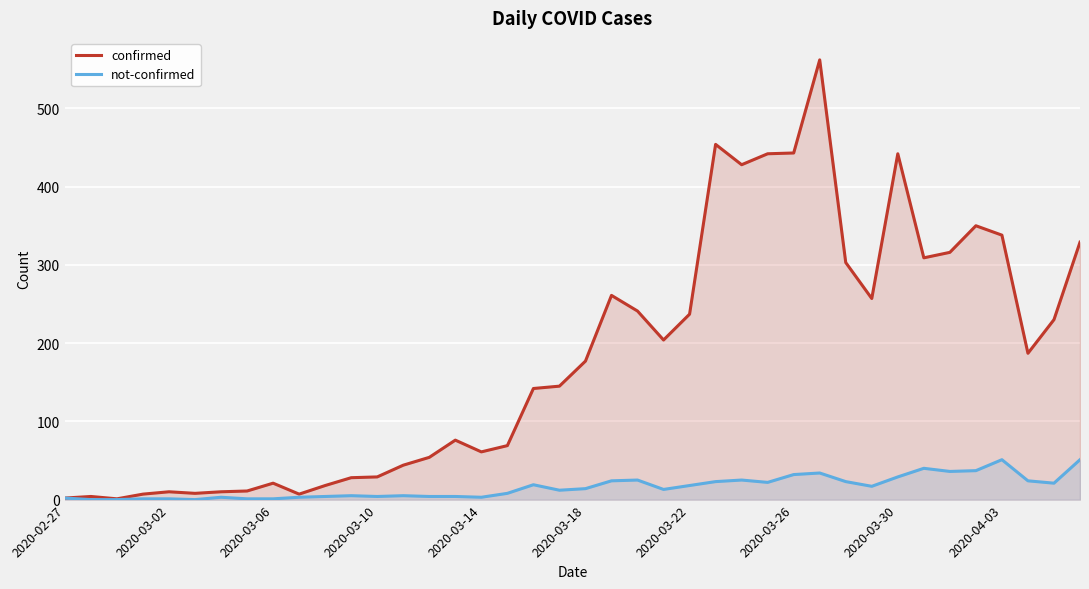

List the series in order of their overall mean, lowest first.

not-confirmed, confirmed